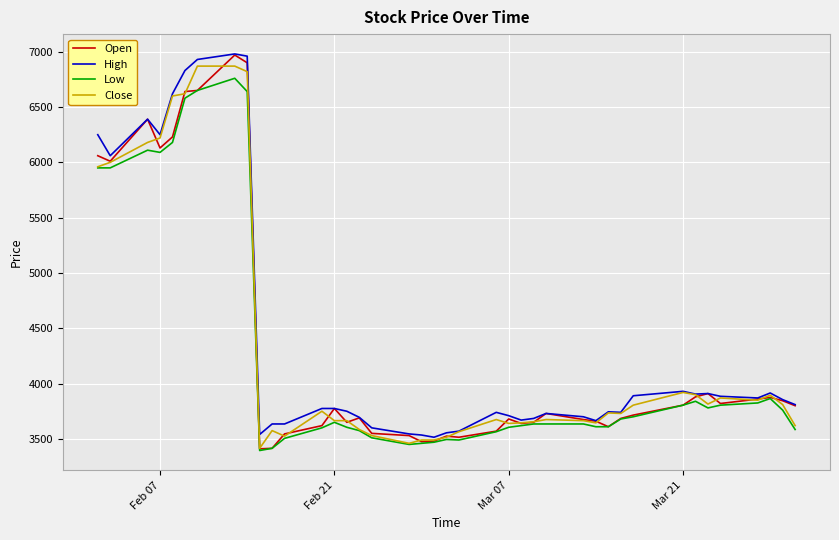

What is the minimum value for High?

3515